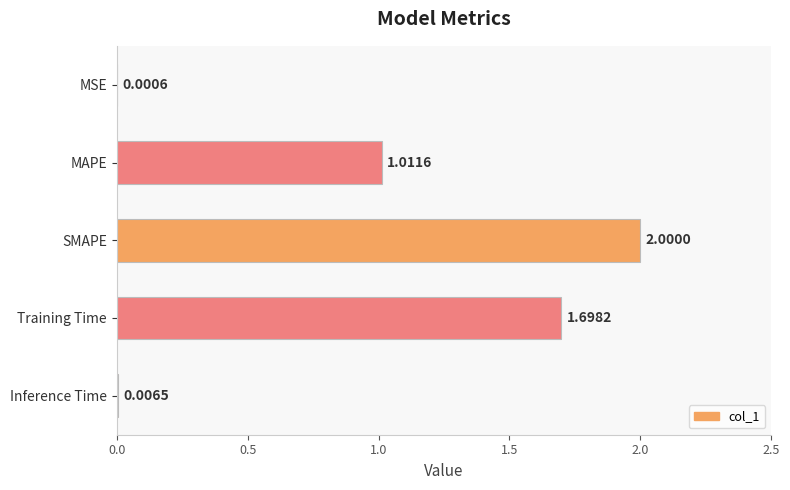

Between SMAPE and MSE, which is larger?

SMAPE